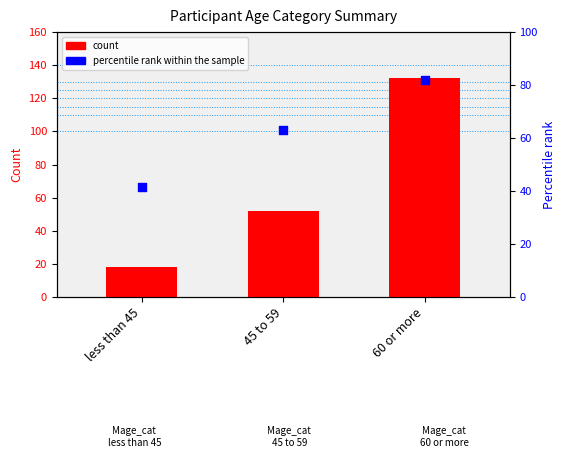

Which series reaches the minimum Y coordinate?

count